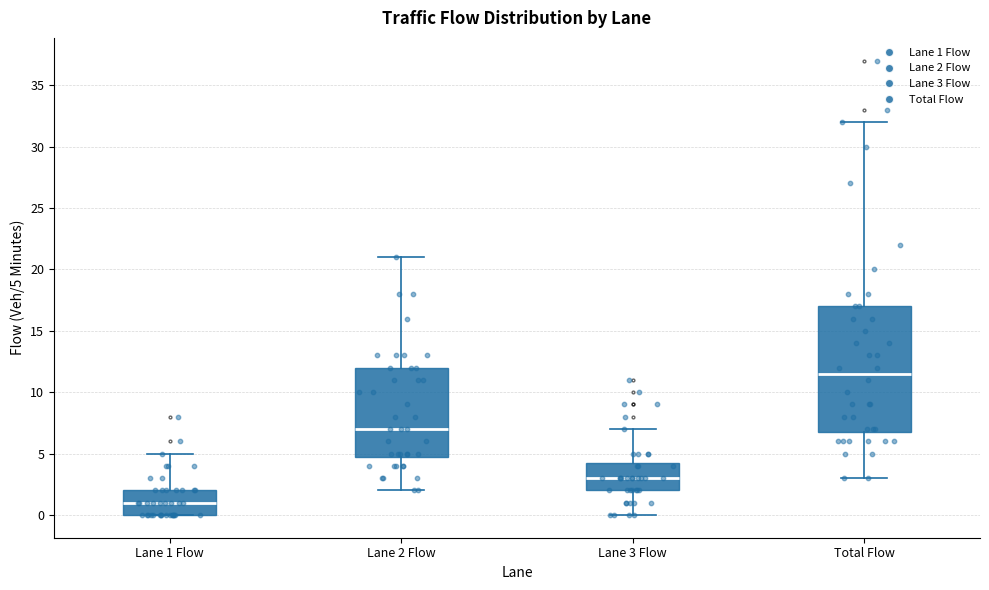

Reading left to right, transcribe this box plot: for each box, give where its median line is, the range the box spans, and where its two whiskers end, as read against the y-axis. The values are not printed on the chart, so give them approximately, as read against the axis.

Lane 1 Flow: median 1.0, box 0.0 to 2.0, whiskers 0.0 to 5.0
Lane 2 Flow: median 7.0, box 5.0 to 12.0, whiskers 2.0 to 21.0
Lane 3 Flow: median 3.0, box 2.0 to 4.5, whiskers 0.0 to 7.0
Total Flow: median 11.5, box 7.0 to 17.0, whiskers 3.0 to 32.0